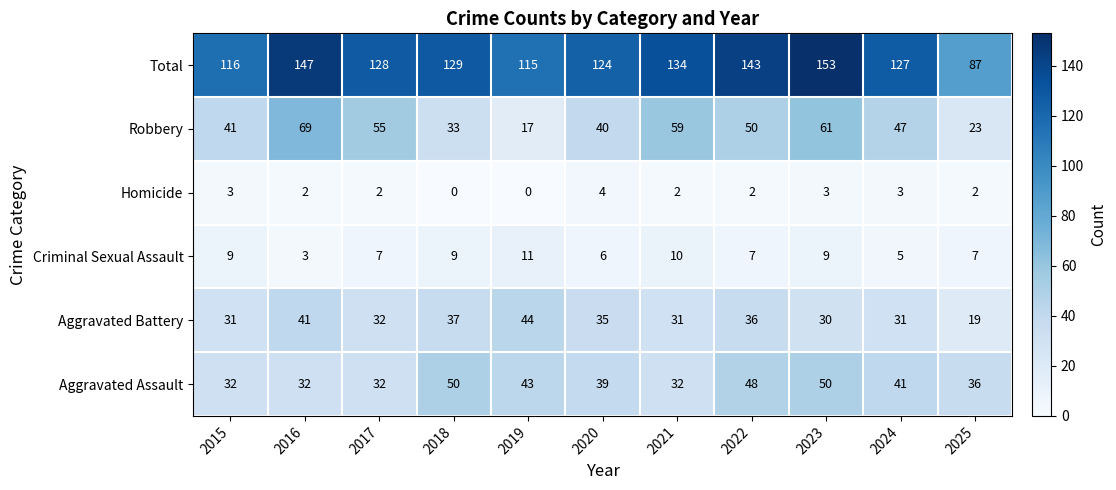

Count the Aggravated Assault values in the range 32 to 48.

9